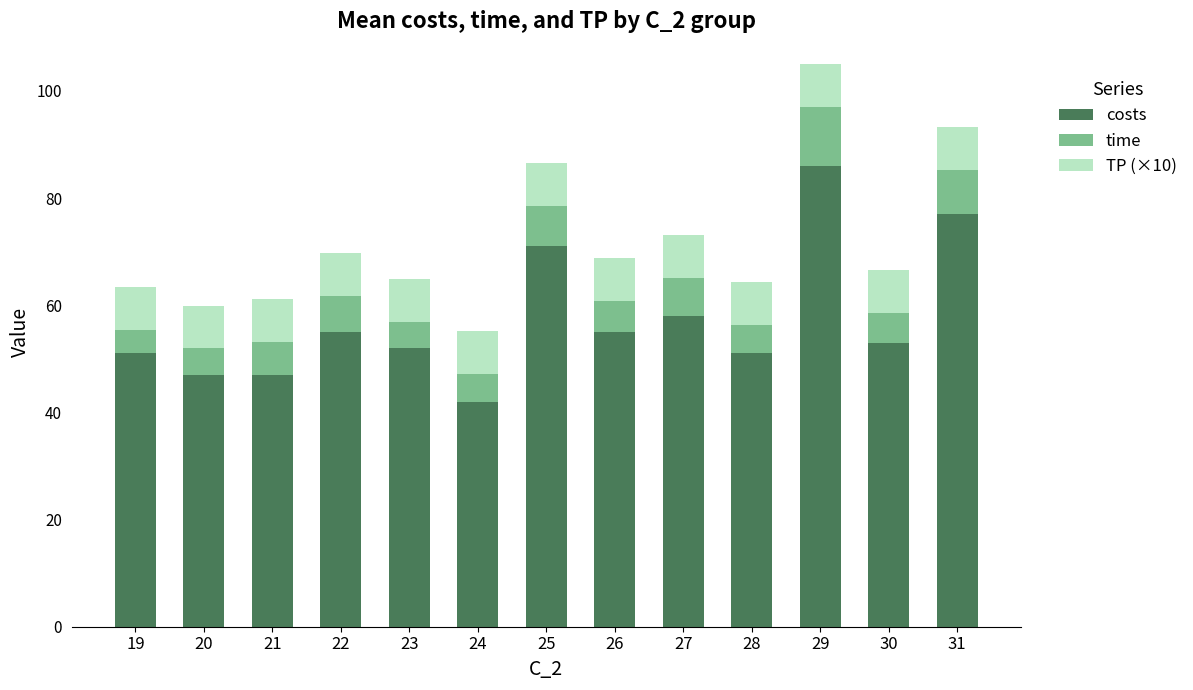

What is the average value of the costs series?

57.3